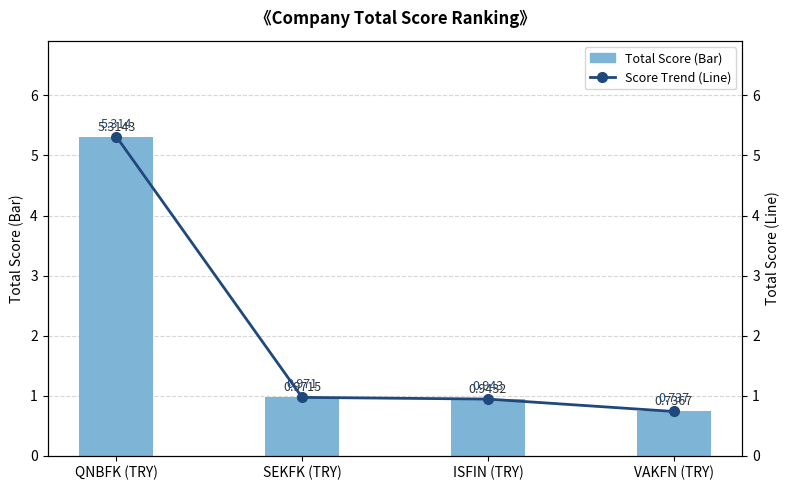

The Score Trend series shows 0.9 at ISFIN (TRY). True or false?

True